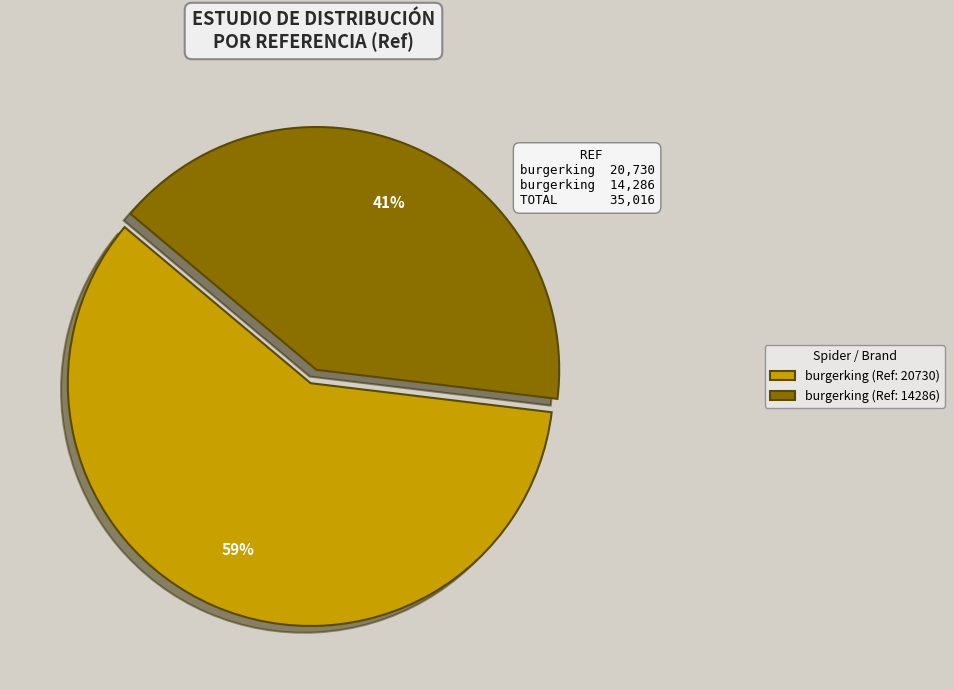

To the nearest percent, what is the average slice percentage?

50%